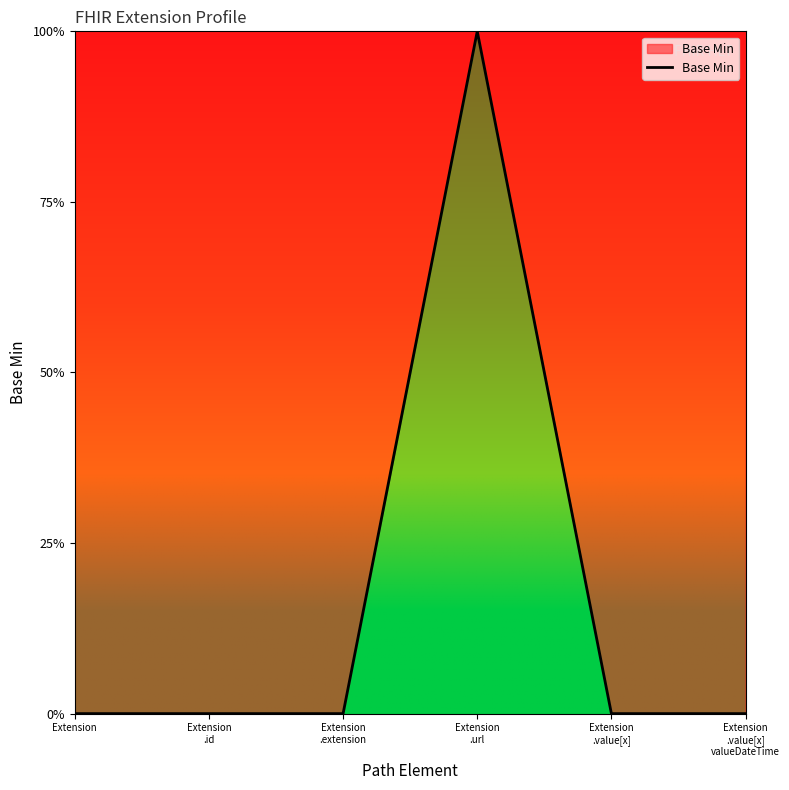

What is the label of the 4th point from the left?

Extension
.url